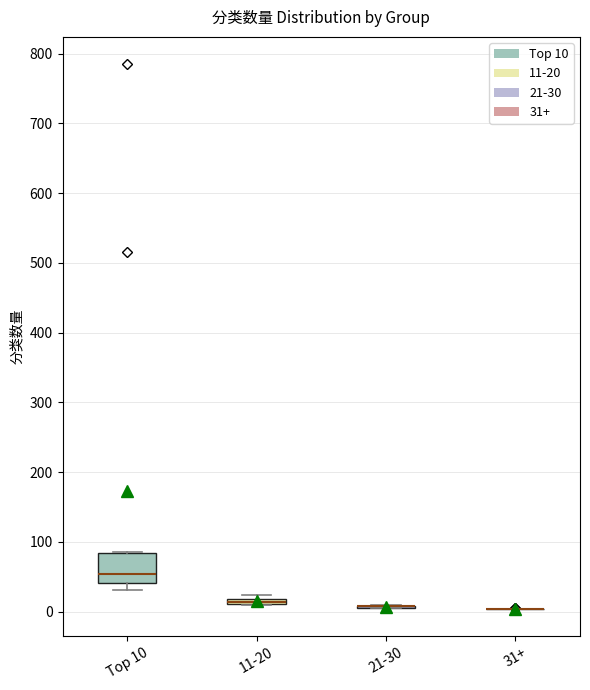

Which box is the tallest, from its lower edge to its upper edge?

Top 10